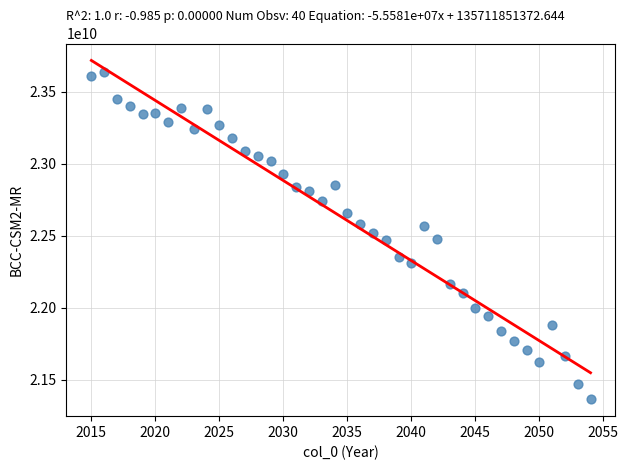

What is the range of Y values (max minus min)?

2272835584